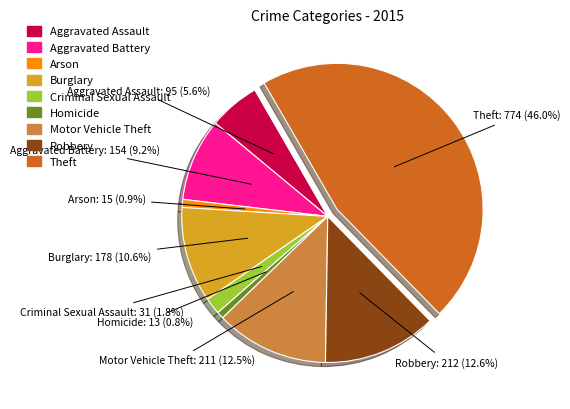

To the nearest percent, what is the difference between the largest and smallest slice percentages?

45%